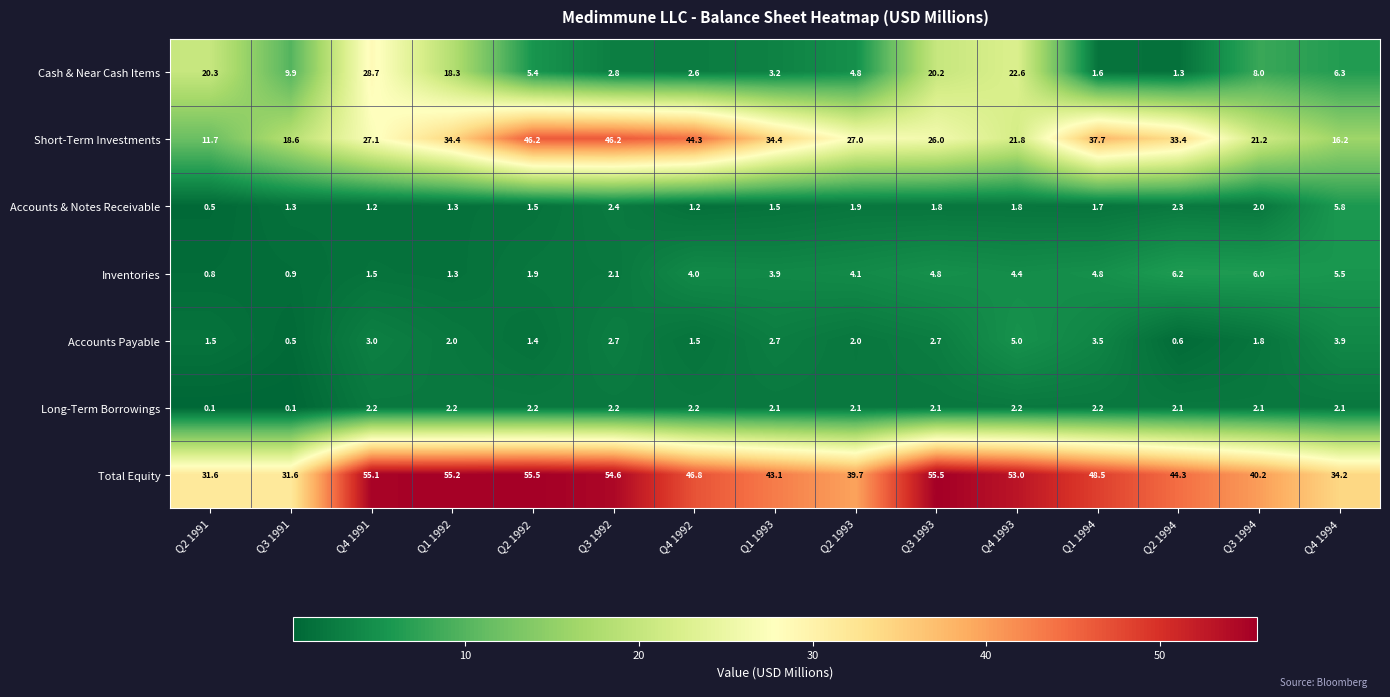

Is it true that Cash & Near Cash Items equals 11.3 at Q4 1994?

False